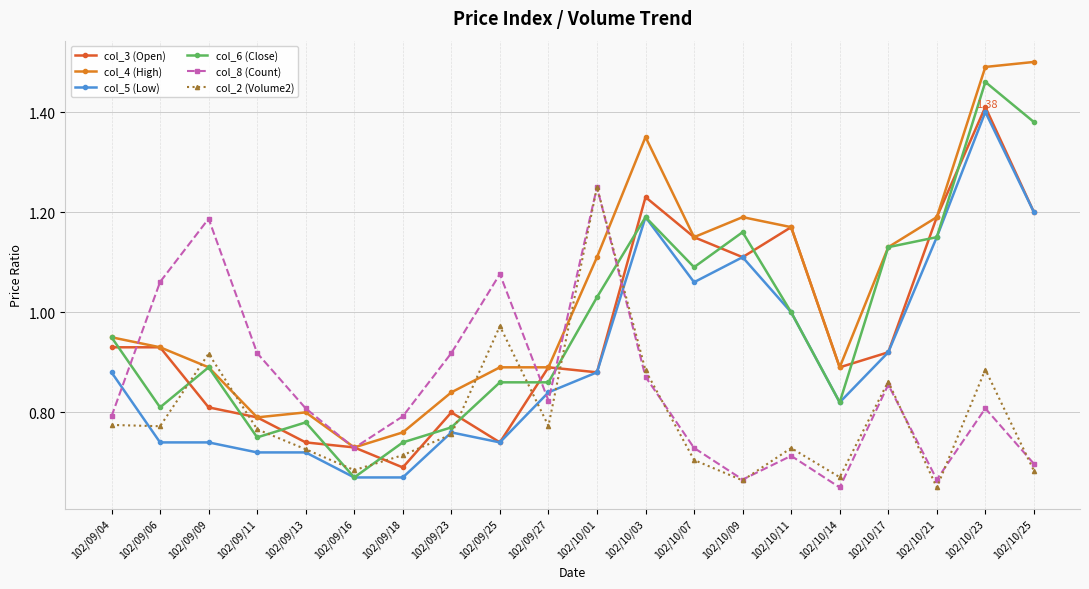

In col_8 (Count), how many points are lower than both neighbors (excluding endpoints)?

5